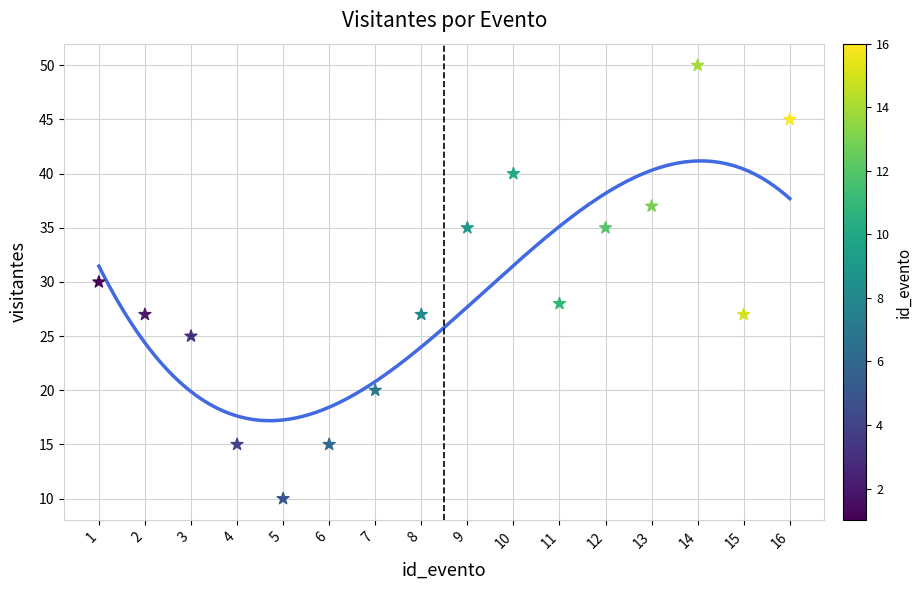

What is the range of X values (max minus min)?

15